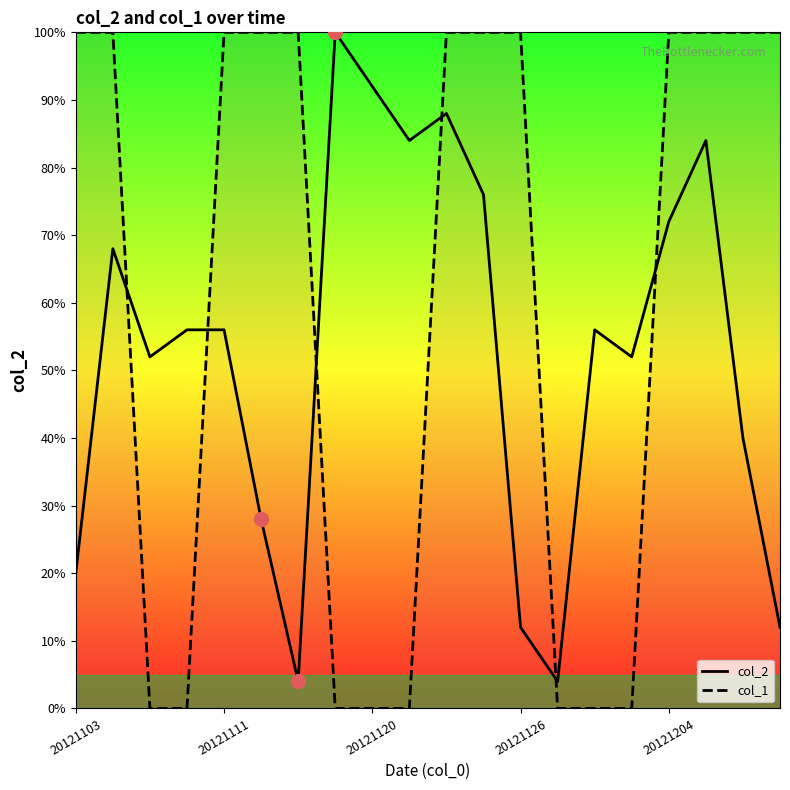

What is the sum of all col_2 values?

1056.0